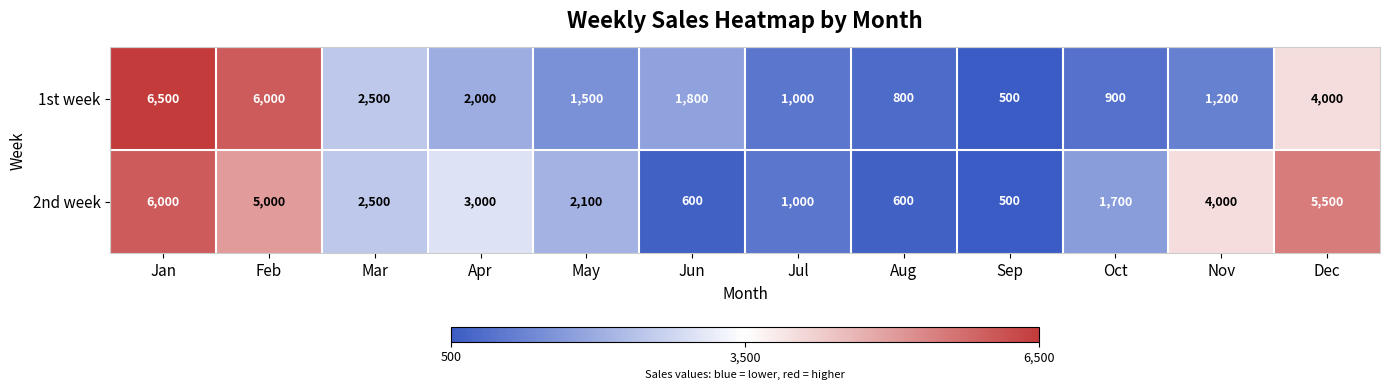

Rank the series by their average value, from highest to lowest.

2nd week, 1st week